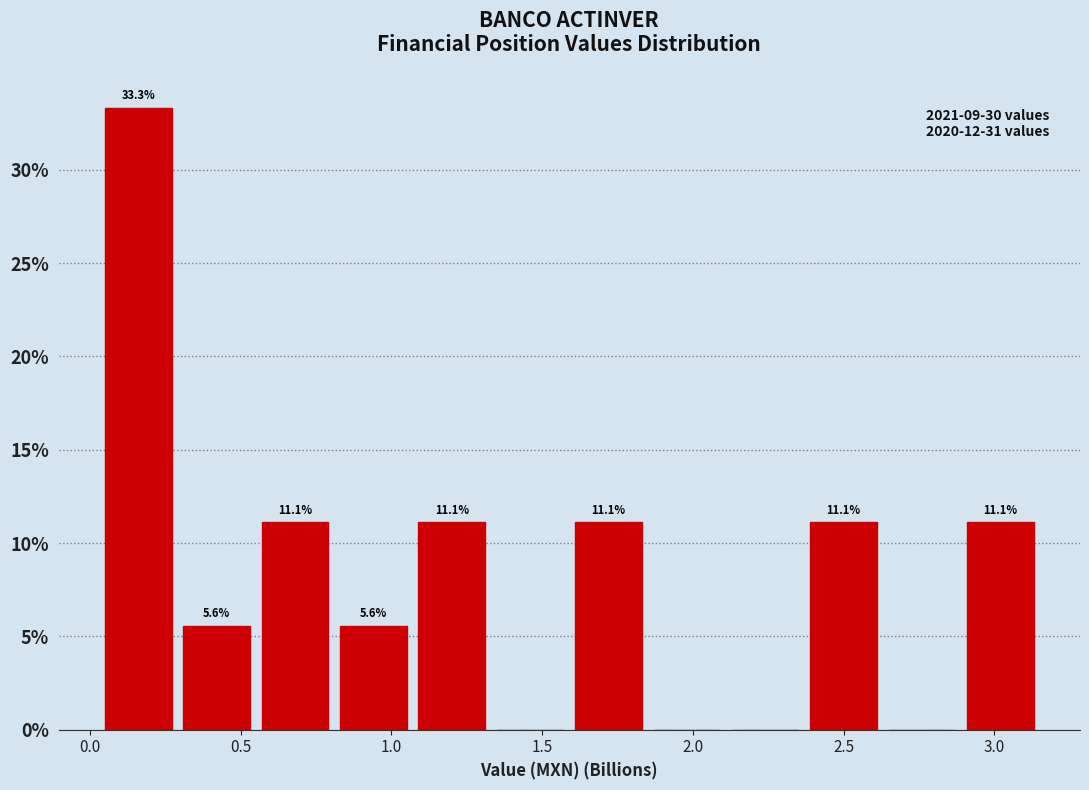

Over which range of the x-axis is the bar tallest?

0.05 to 0.30